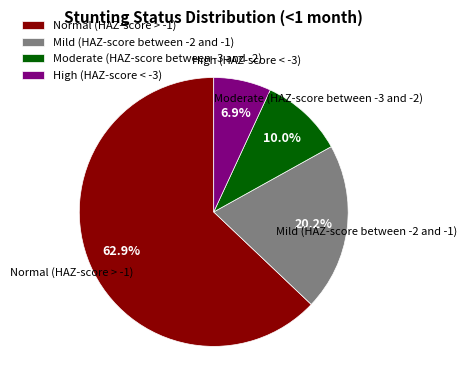

How many segments does this pie chart have?

4